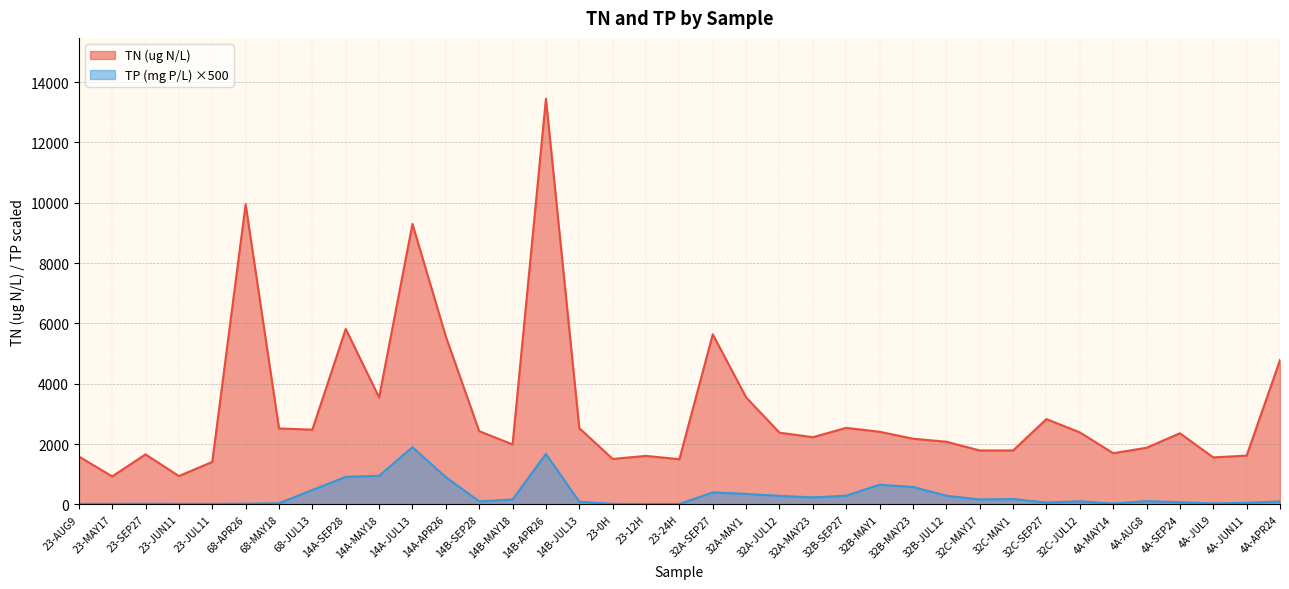

List the series in order of their peak value, highest first.

TN (ug N/L), TP (mg P/L) ×500